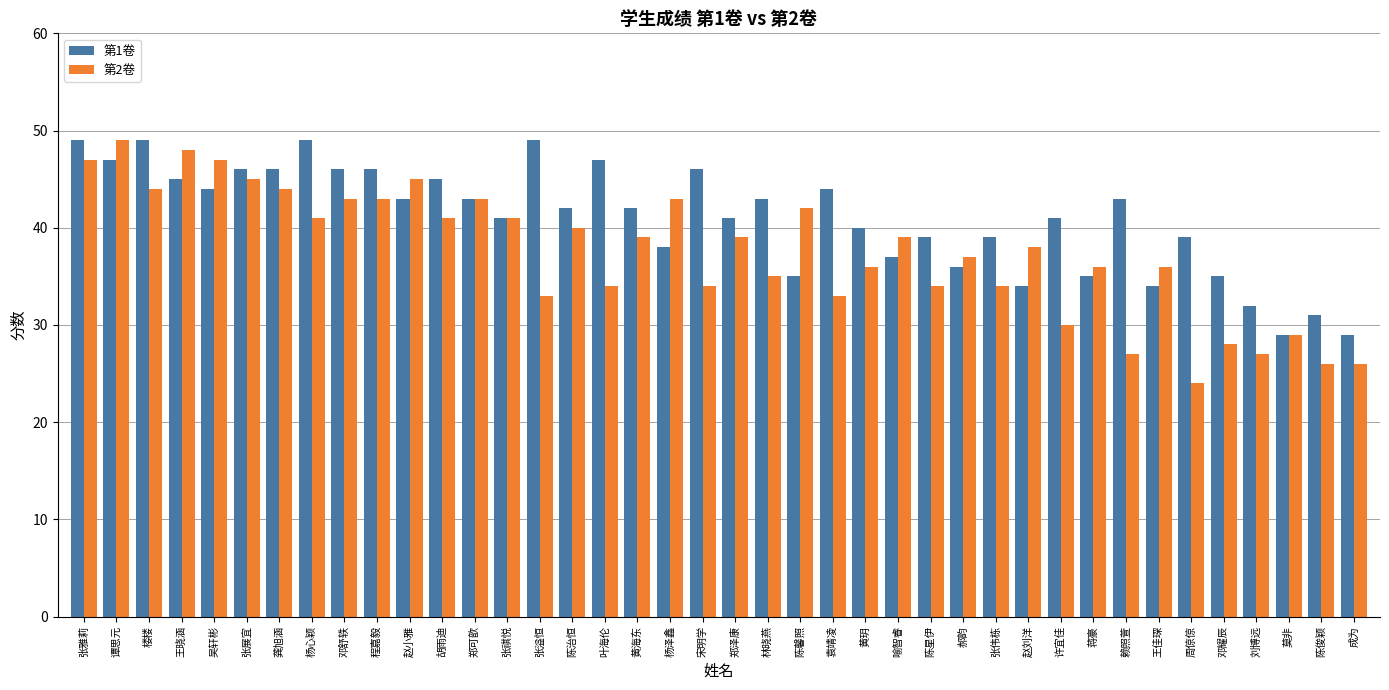

Reading left to right, transcribe all the data shown in this chart.

第1卷: 49	47	49	45	44	46	46	49	46	46	43	45	43	41	49	42	47	42	38	46	41	43	35	44	40	37	39	36	39	34	41	35	43	34	39	35	32	29	31	29
第2卷: 47	49	44	48	47	45	44	41	43	43	45	41	43	41	33	40	34	39	43	34	39	35	42	33	36	39	34	37	34	38	30	36	27	36	24	28	27	29	26	26